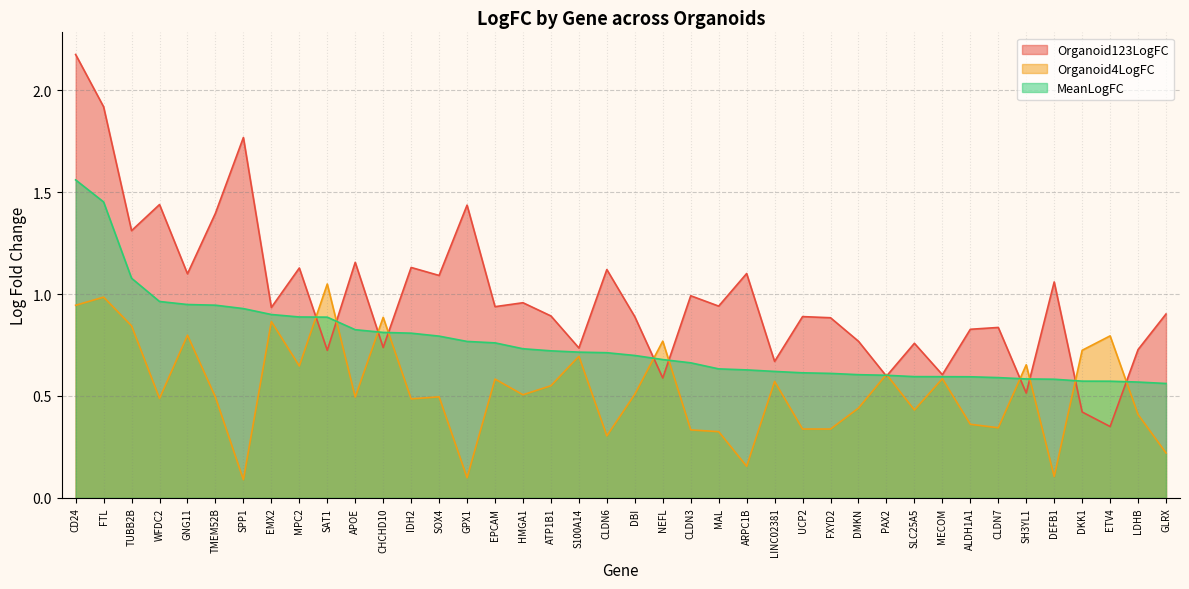

At which label is MeanLogFC closest to 1?

WFDC2